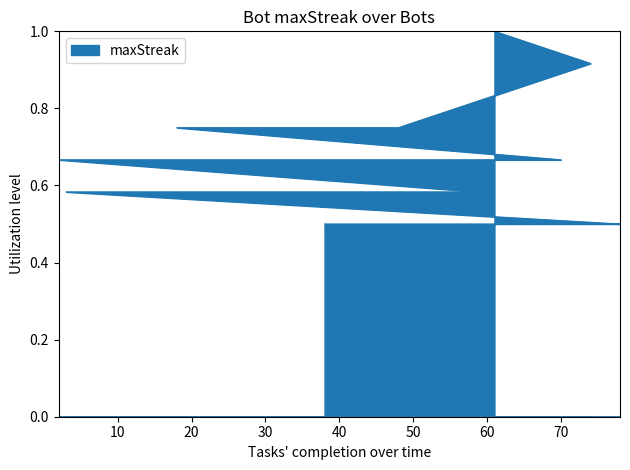

What is the maximum value shown in the chart?

1.0